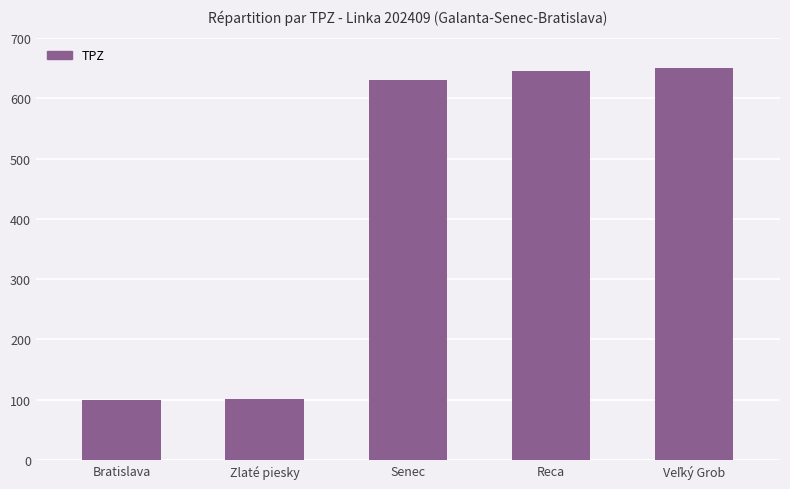

The chart shows a value of 645 at Reca. True or false?

True